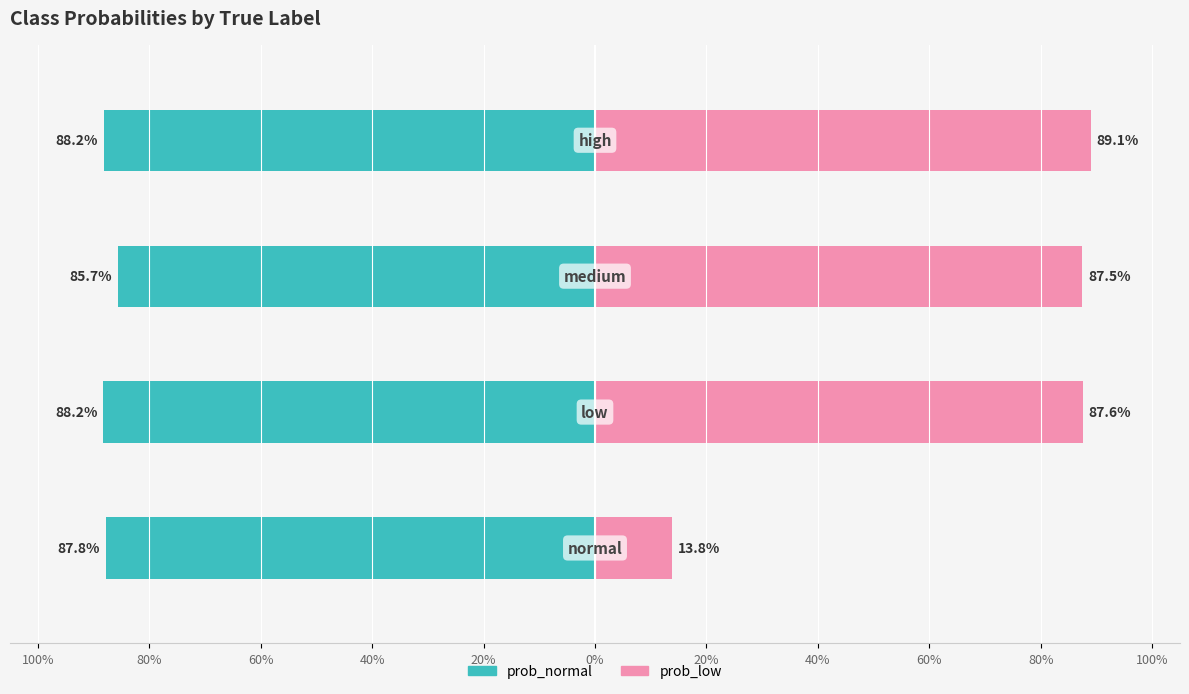

Is it true that prob_low equals 0.3 at 40%?

False